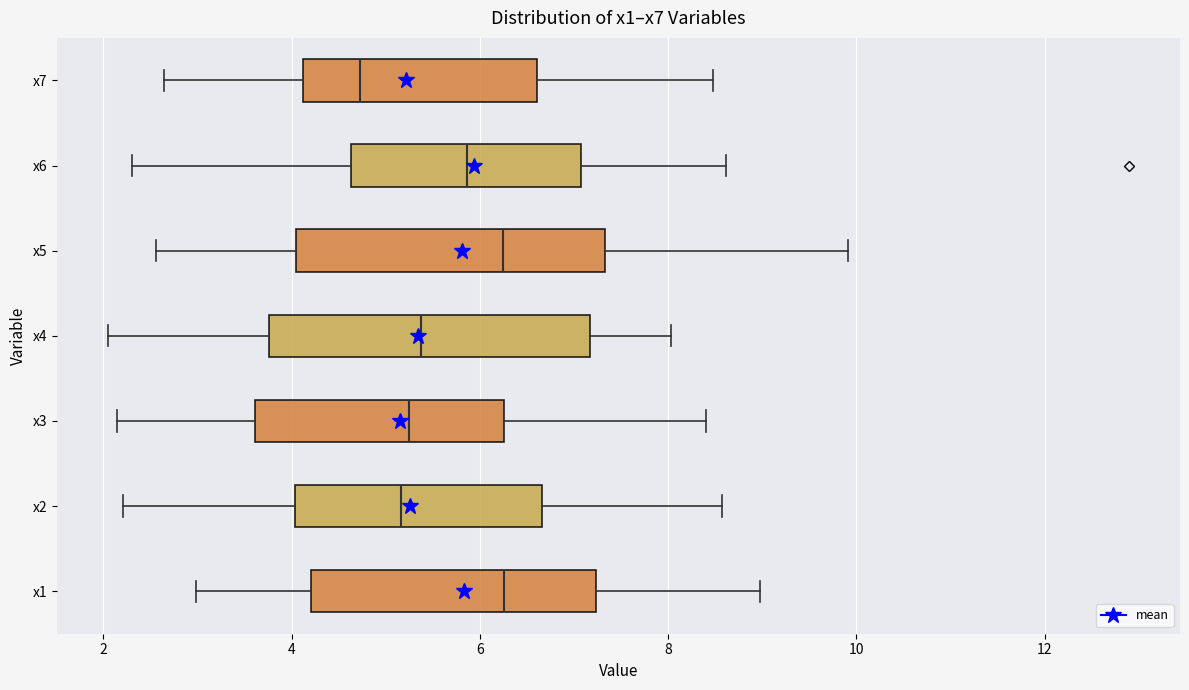

Reading bottom to top, transcribe this box plot: for each box, give where its median line is, the range the box spans, and where its two whiskers end, as read against the x-axis. The values are not printed on the chart, so give them approximately, as read against the axis.

x1: median 6.2, box 4.2 to 7.2, whiskers 3.0 to 9.0
x2: median 5.2, box 4.0 to 6.6, whiskers 2.2 to 8.6
x3: median 5.2, box 3.6 to 6.2, whiskers 2.2 to 8.4
x4: median 5.4, box 3.8 to 7.2, whiskers 2.0 to 8.0
x5: median 6.2, box 4.0 to 7.4, whiskers 2.6 to 10.0
x6: median 5.8, box 4.6 to 7.0, whiskers 2.4 to 8.6
x7: median 4.8, box 4.2 to 6.6, whiskers 2.6 to 8.4